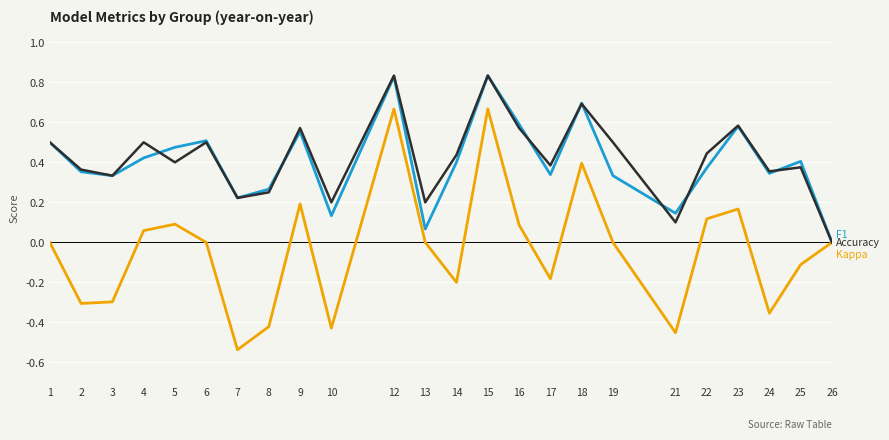

Which label corresponds to the smallest value in the chart?

7